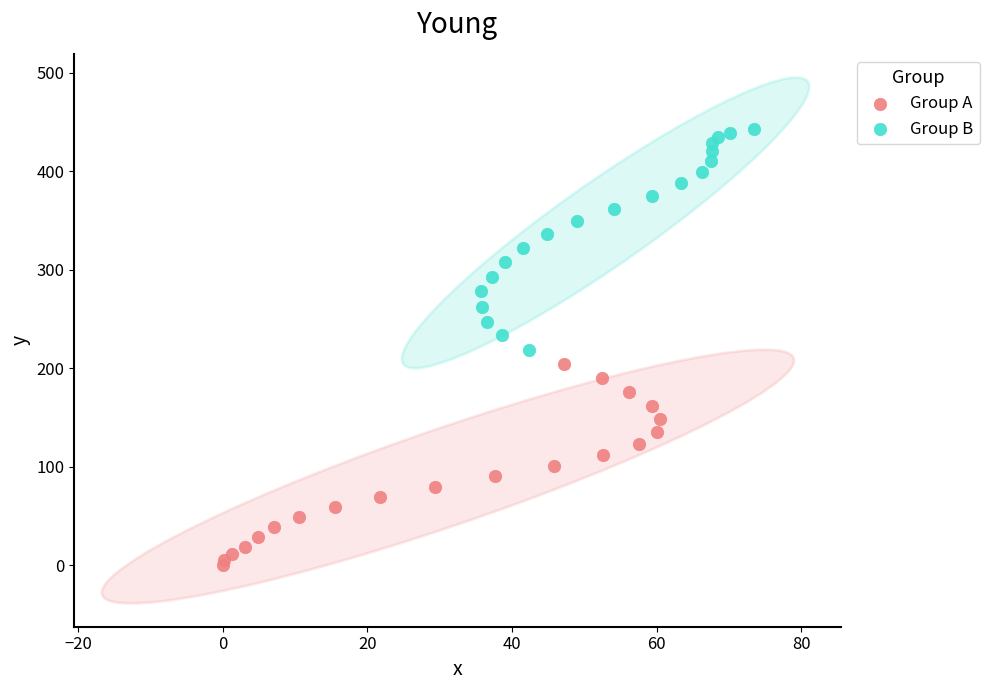

Which series reaches the minimum Y coordinate?

Group A